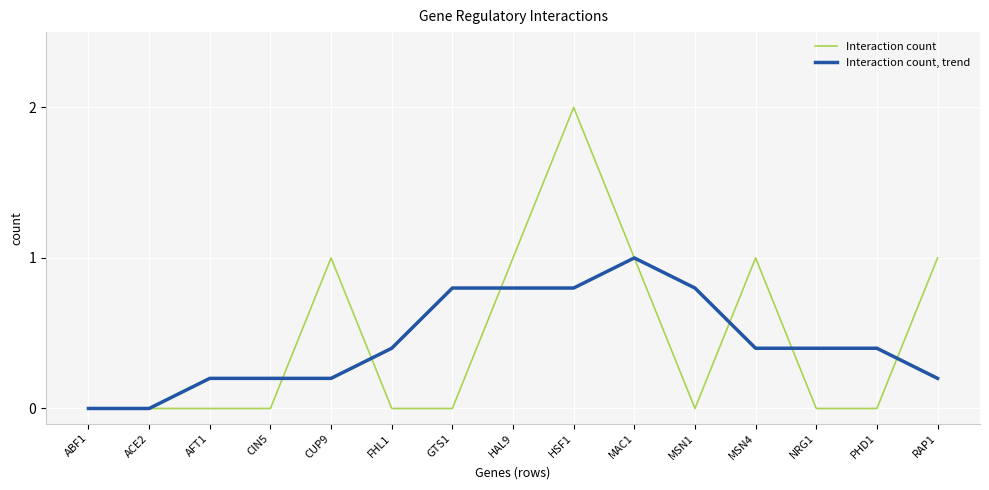

What is the approximate value of Interaction count, trend at FHL1?

0.4